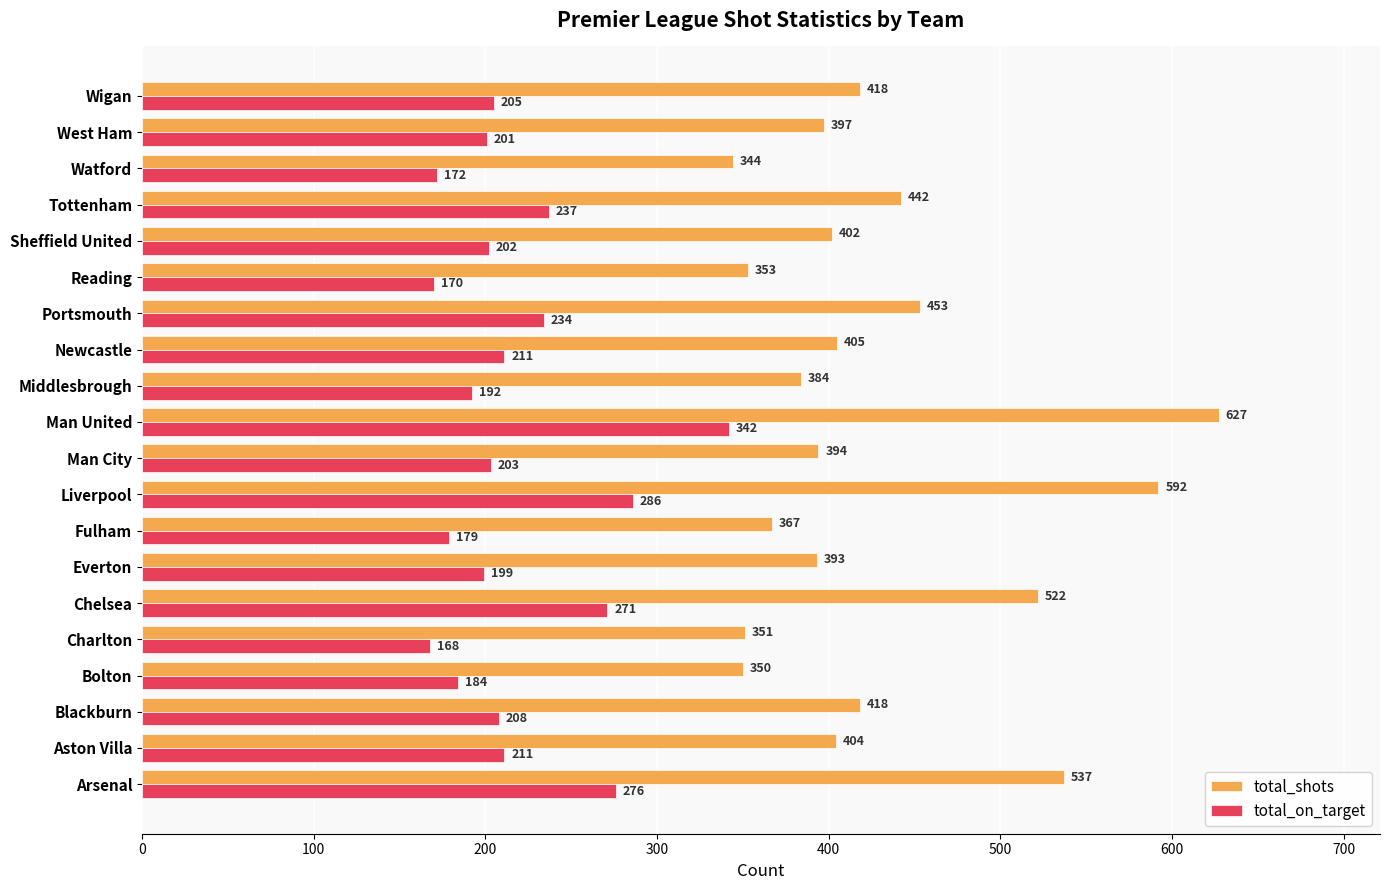

What is the highest value of the total_shots series?

627